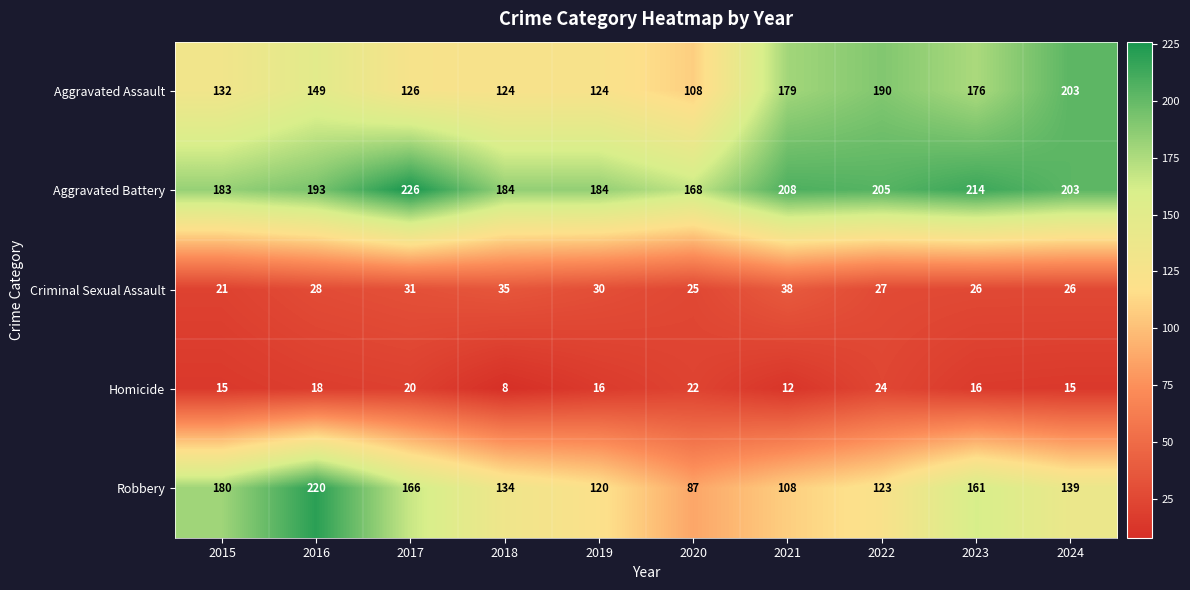

Count the number of data series in this chart.

5